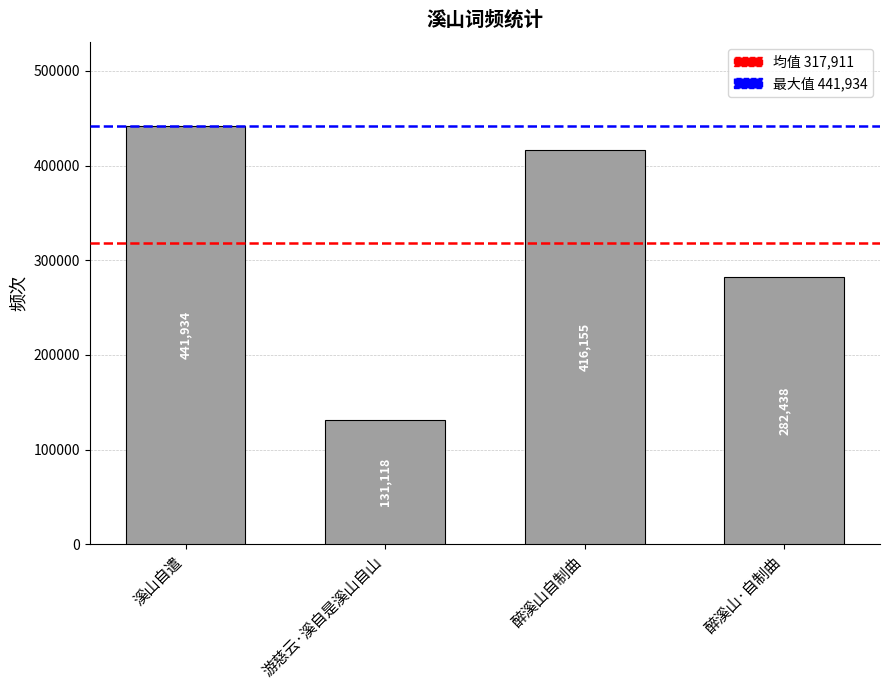

Reading left to right, list all the values displayed in this chart.

溪山自遣=441934	游慈云·溪自是溪山自山=131118	醉溪山自制曲=416155	醉溪山·自制曲=282438